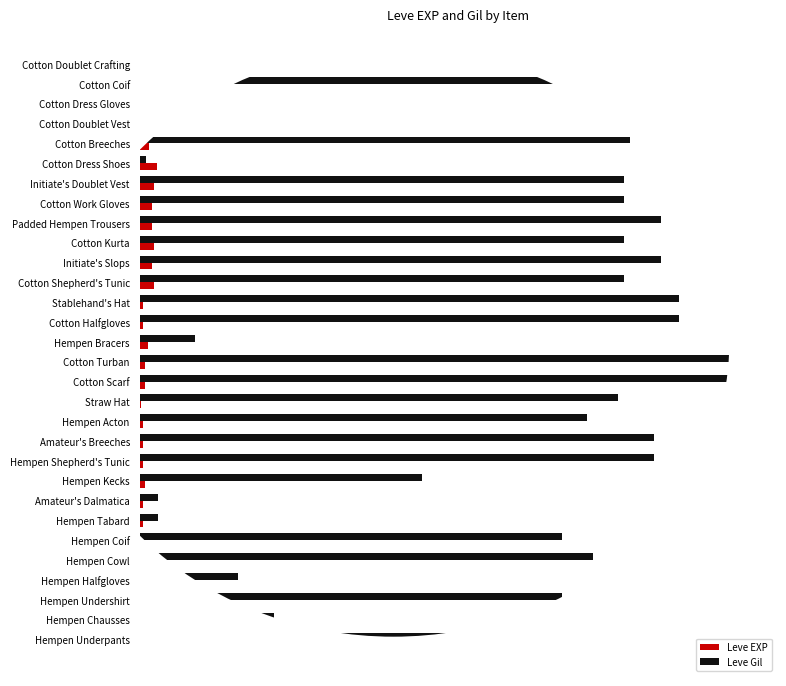

Where is Leve Gil nearest to the value 500?

Hempen Kecks